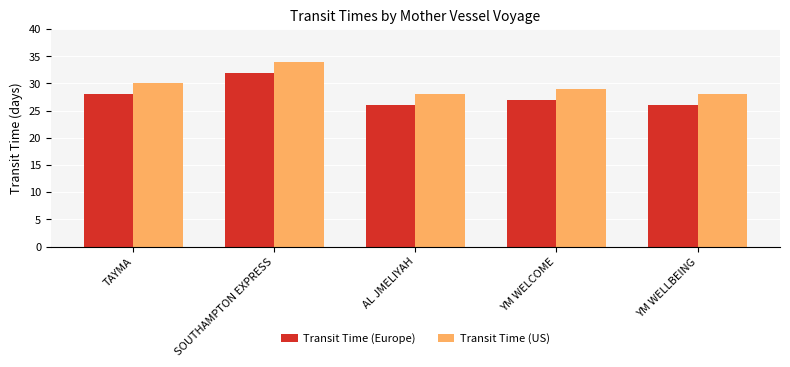

What is the difference between the second highest and minimum values in the Transit Time (US) series?

2